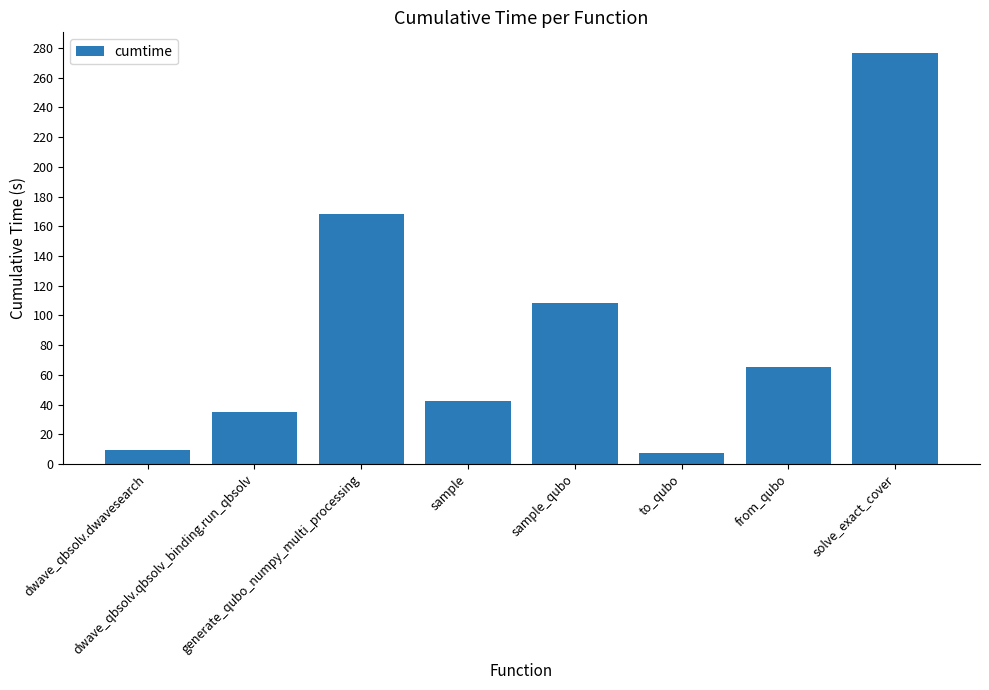

Count the number of values greater than 65.

4